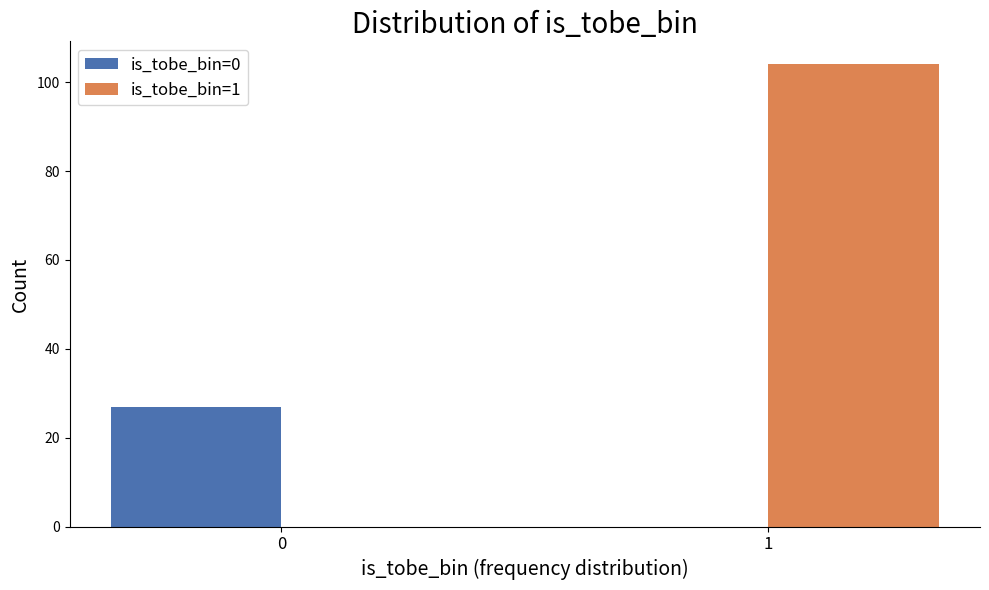

Reading left to right, extract all data points from this chart.

is_tobe_bin=0: 0=27	1=0
is_tobe_bin=1: 0=0	1=104